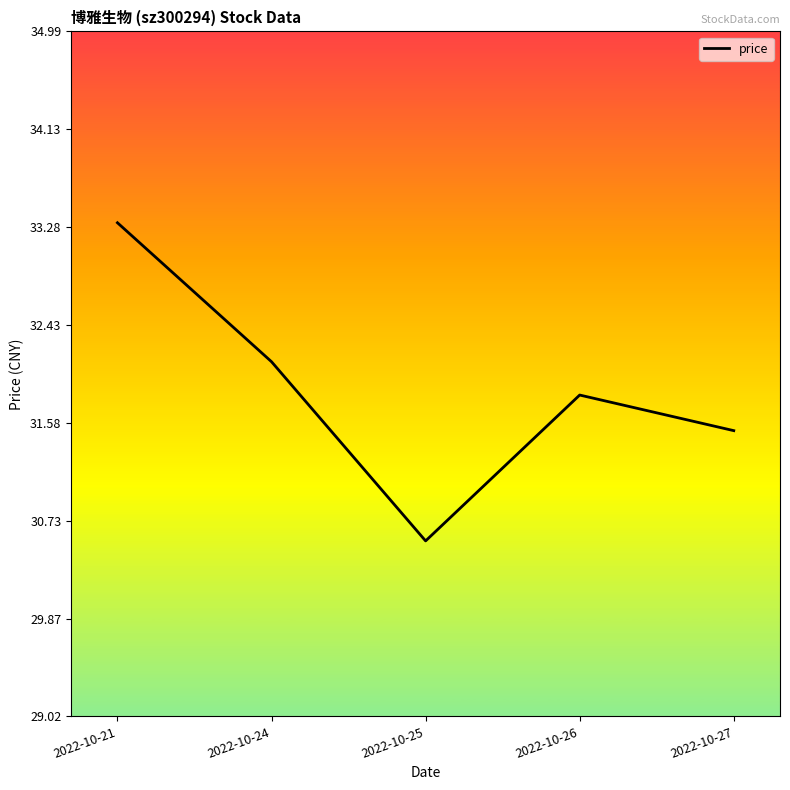

Which has a higher value, 2022-10-21 or 2022-10-24?

2022-10-21